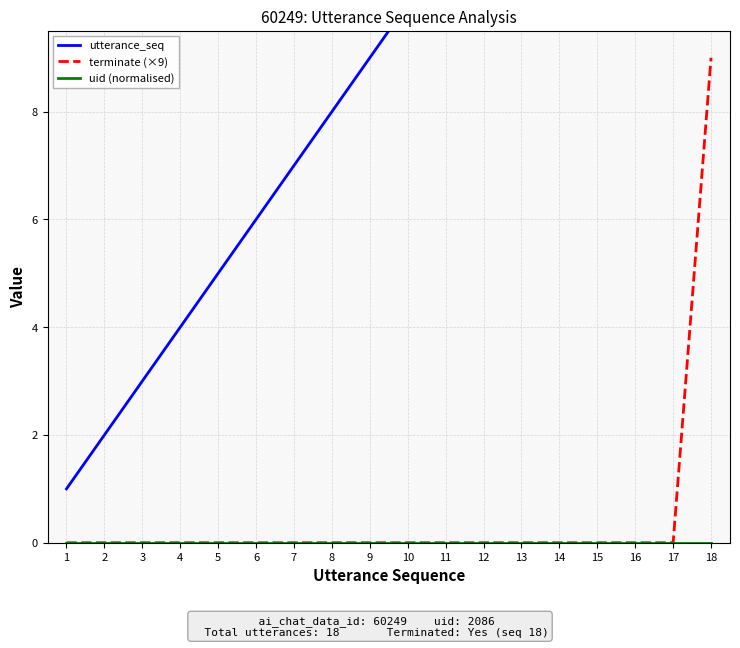

Rank the series by their maximum value, from highest to lowest.

utterance_seq, terminate (×9), uid (normalised)